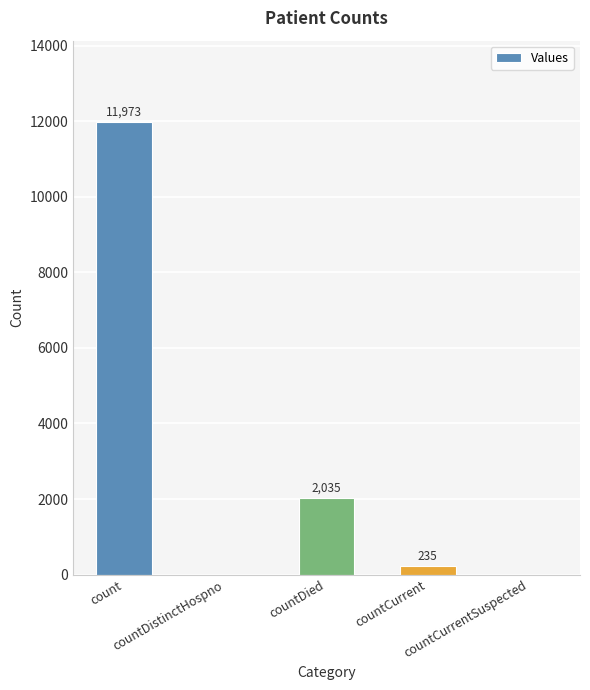

Is it true that the value at countDied is 1320?

False